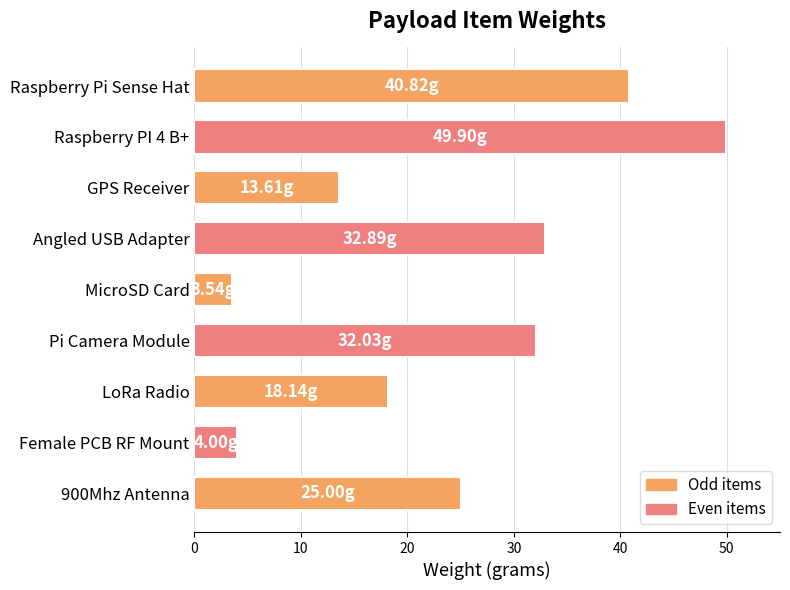

What is the average value?

24.4